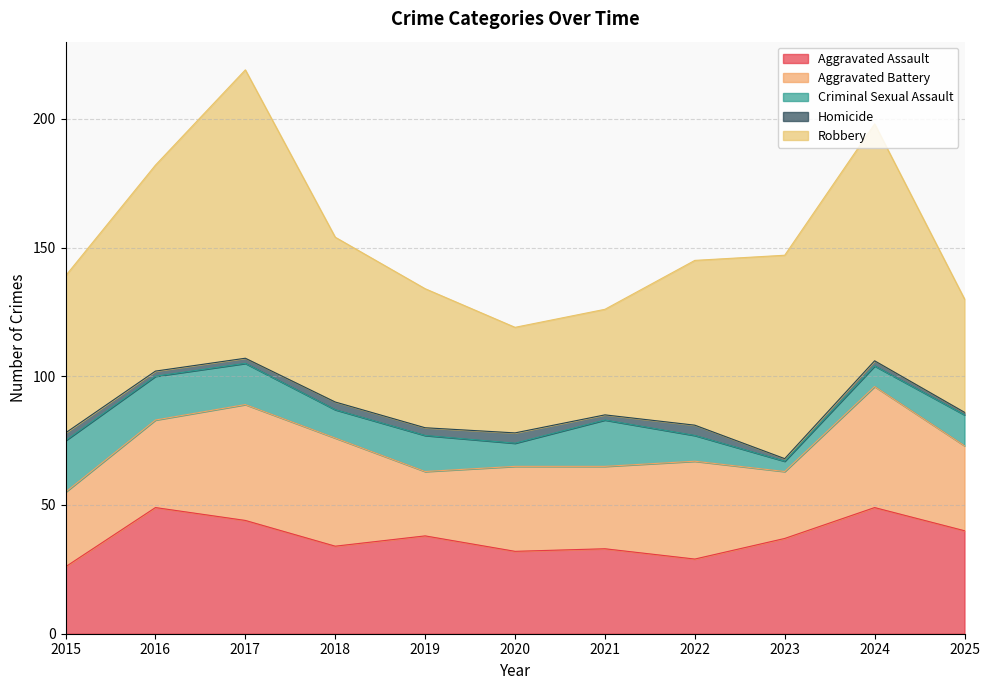

Count the number of categories in the chart.

11